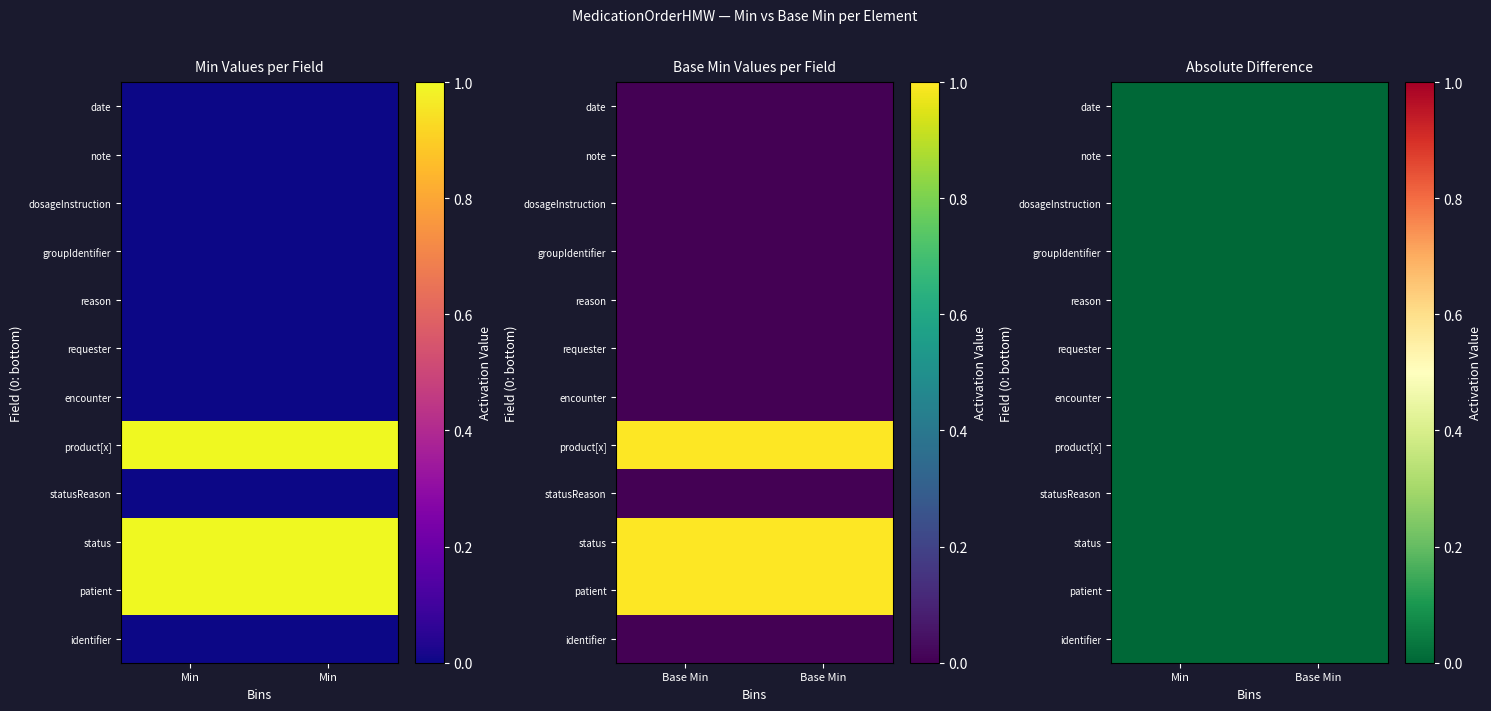

Reading left to right, extract all data points from this chart.

identifier: 0	0
patient: 1	1
status: 1	1
statusReason: 0	0
product[x]: 1	1
encounter: 0	0
requester: 0	0
reason: 0	0
groupIdentifier: 0	0
dosageInstruction: 0	0
note: 0	0
date: 0	0